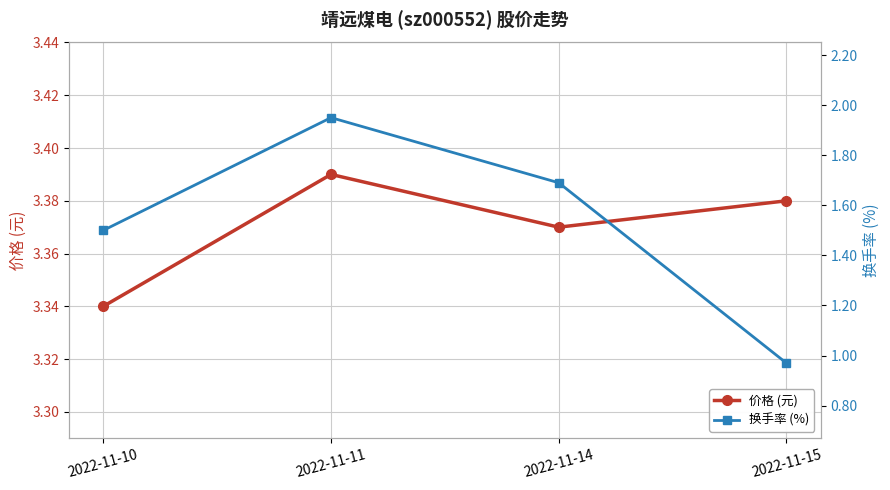

Which series has the largest range (max minus min)?

换手率 (%)